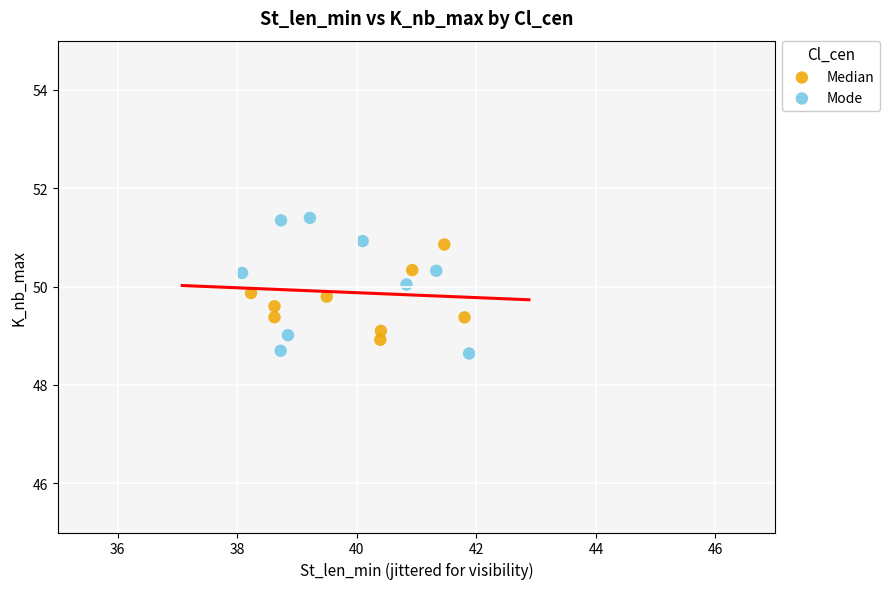

Which series has the largest Y range (max minus min)?

Mode